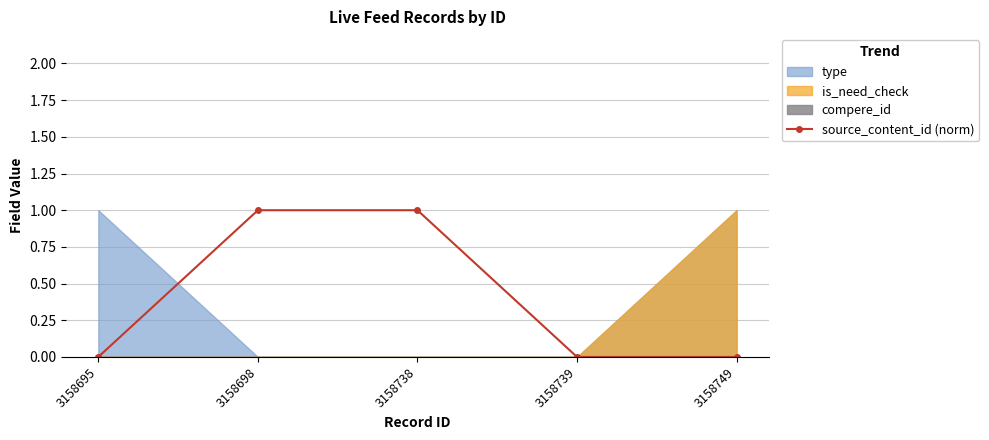

The chart shows a value of -0.7 at 3158749. True or false?

False